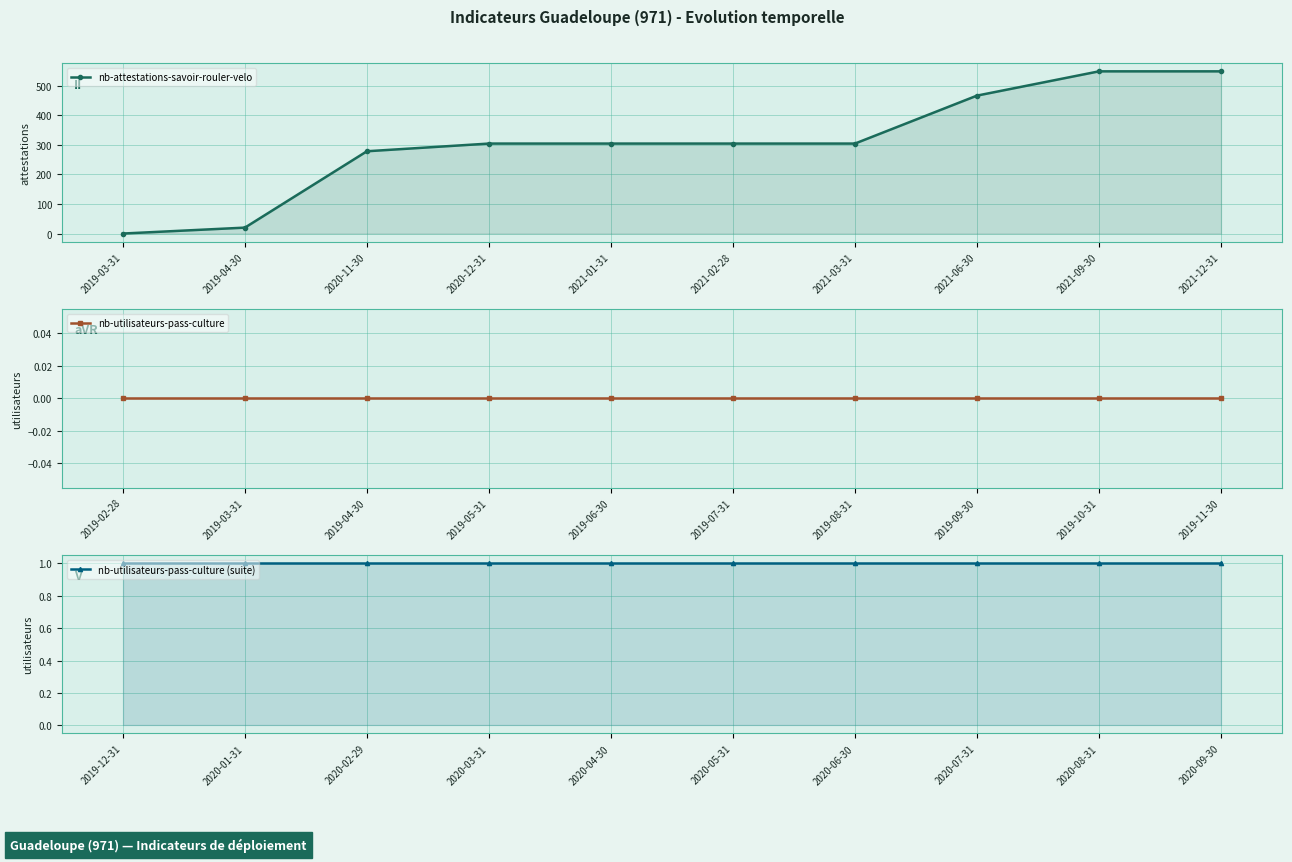

How many categories are shown in the chart?

10